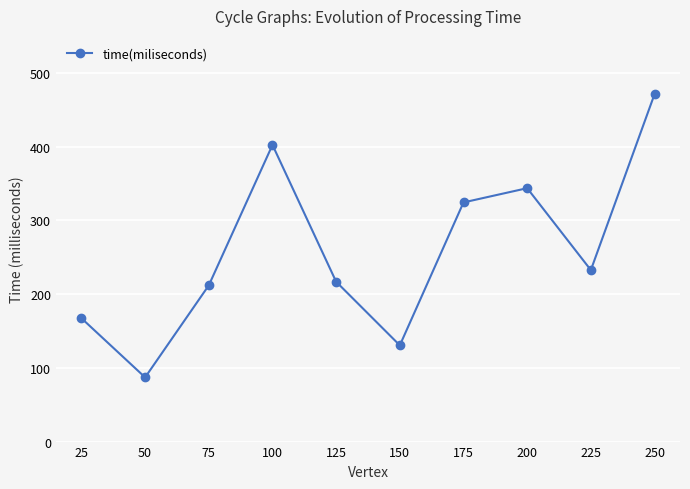

What is the change in value from 25 to 200?

+176.3